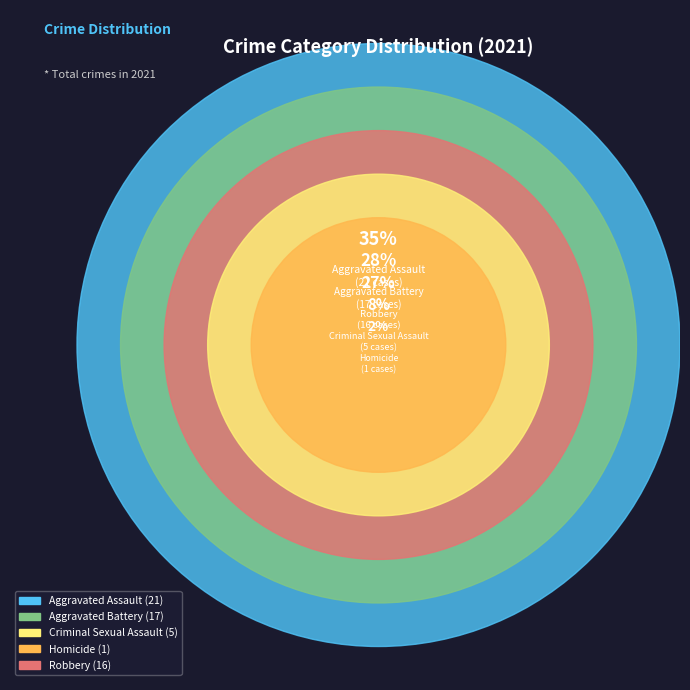

Is the sum of Aggravated Battery and Criminal Sexual Assault greater than half?

No